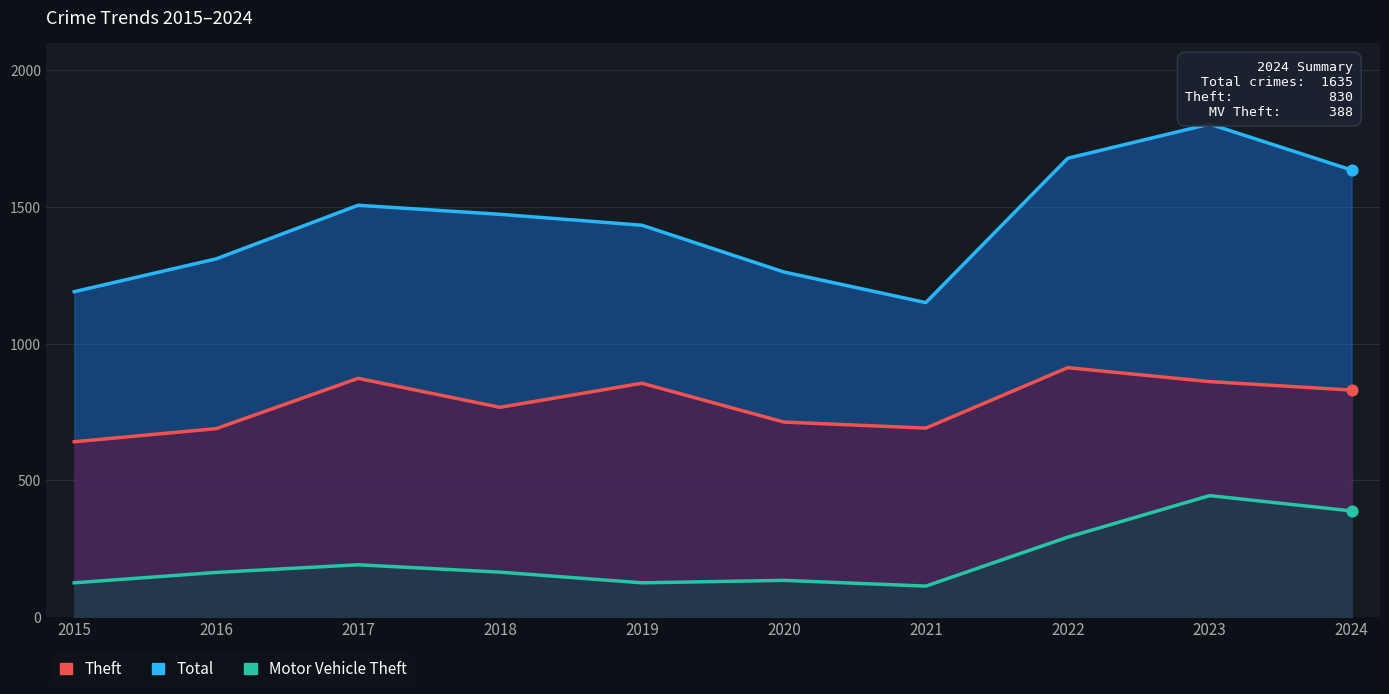

What are all the series names shown in the legend?

Total, Theft, Motor Vehicle Theft